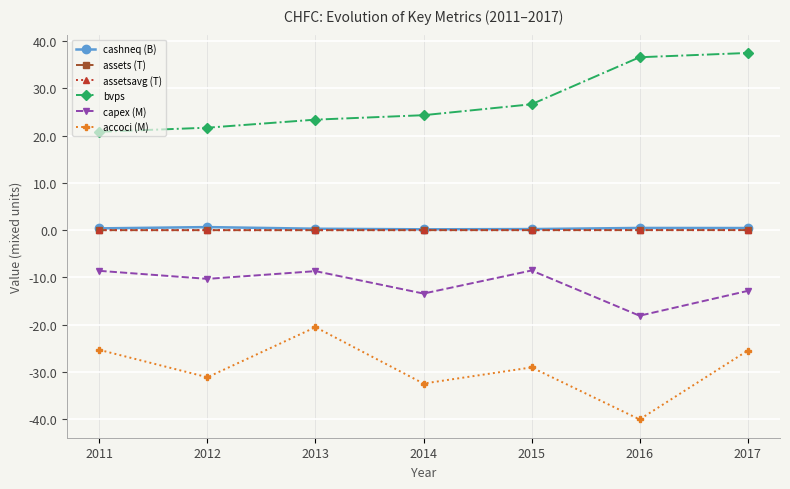

What is the sum of the bvps values at 2016 and 2014?

60.9